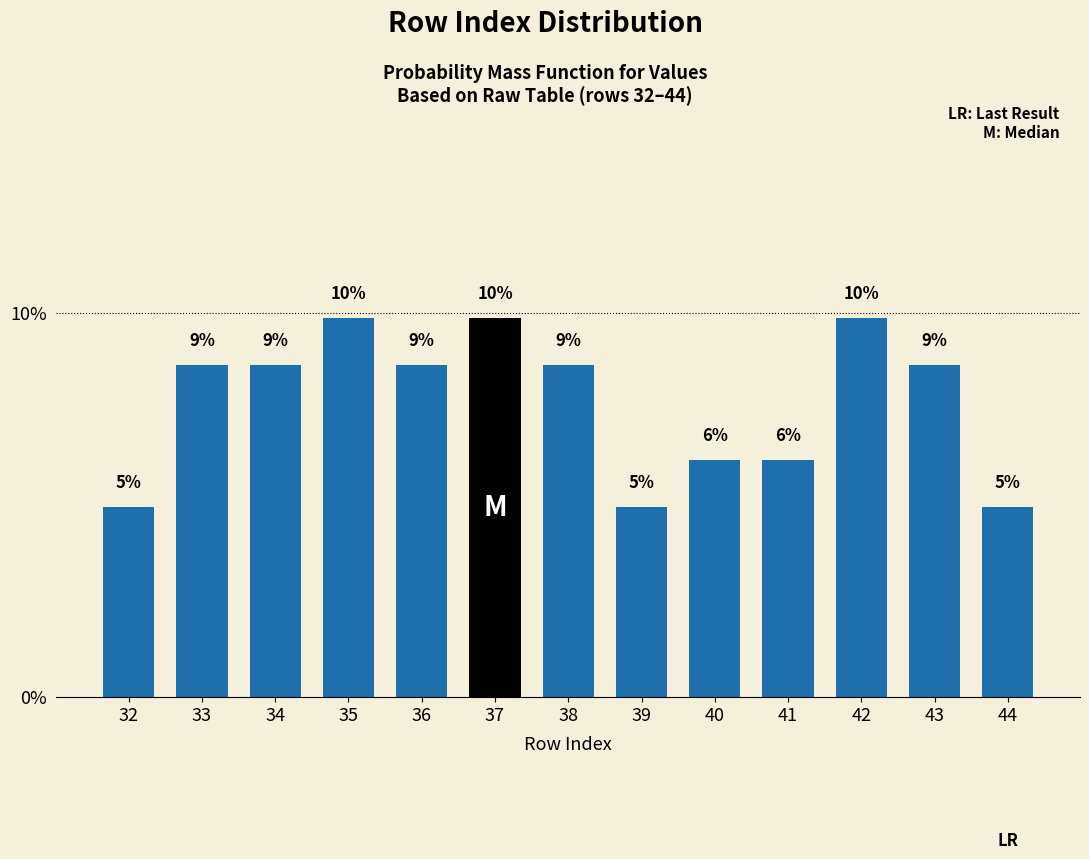

Are the bars horizontal?

No